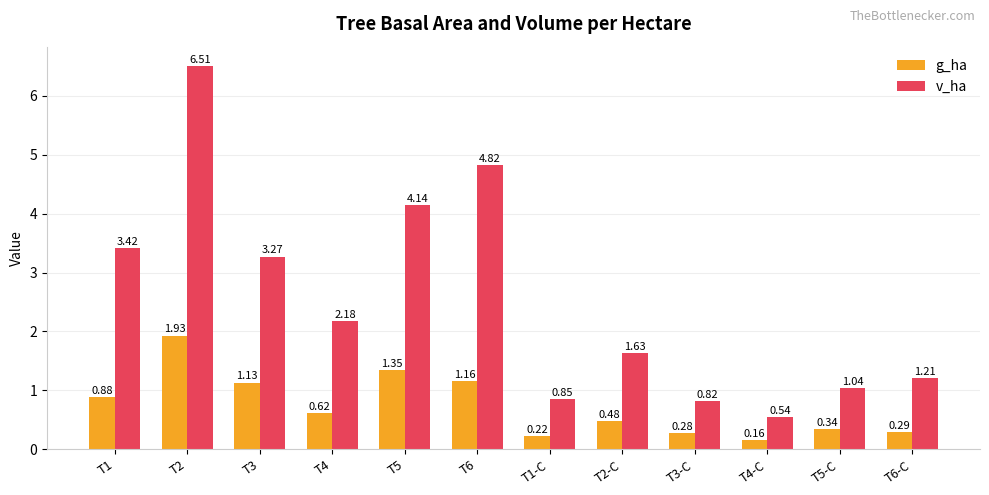

Which series changed the most between T4 and T2-C?

v_ha